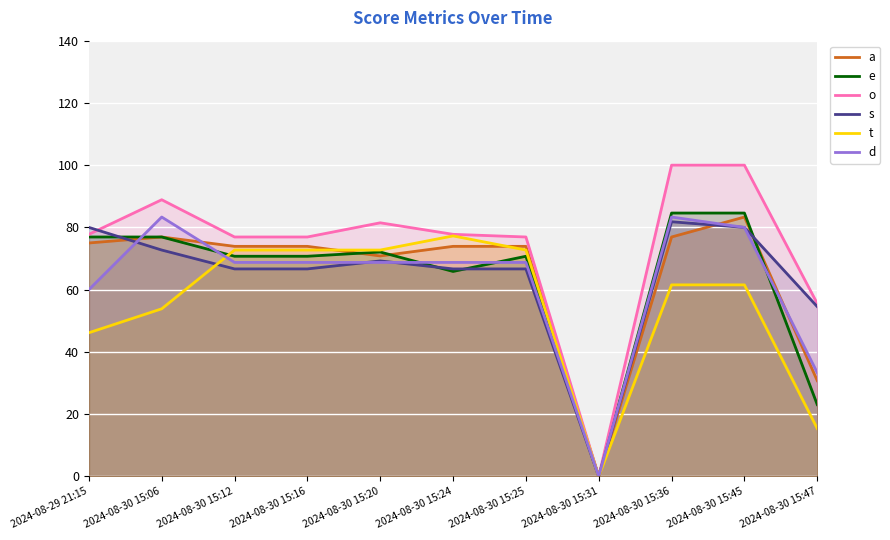

Count the number of categories in the chart.

11